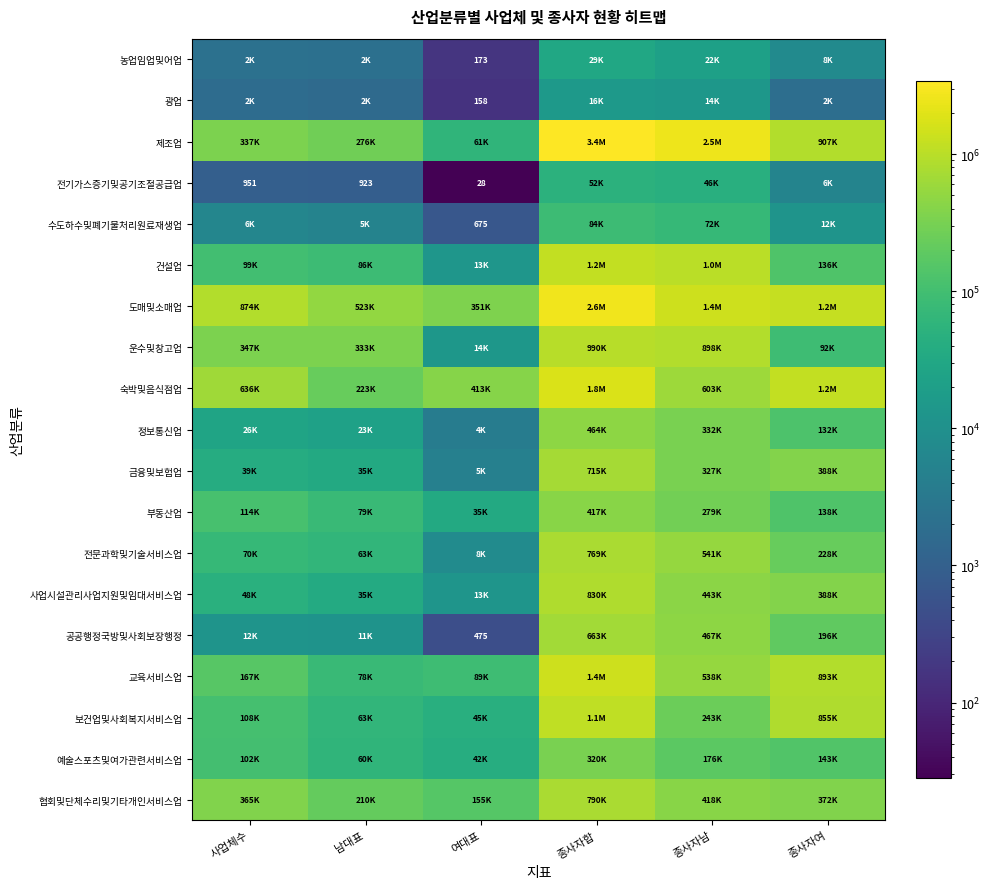

Which category has the highest value in the 예술스포츠및여가관련서비스업 series?

종사자합